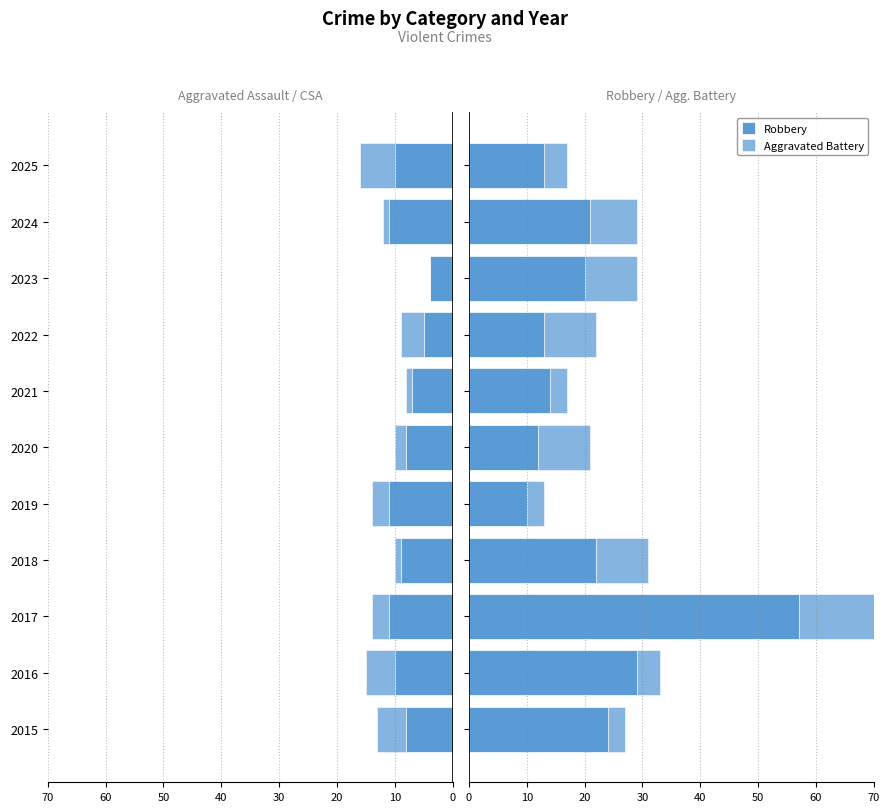

The Aggravated Assault series shows -3 at 2017. True or false?

False